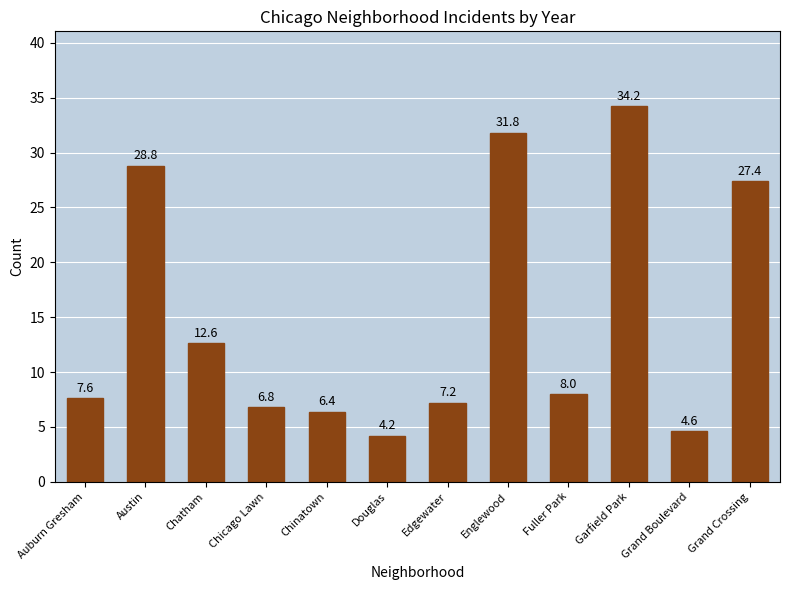

The chart shows a value of 12.4 at Edgewater. True or false?

False